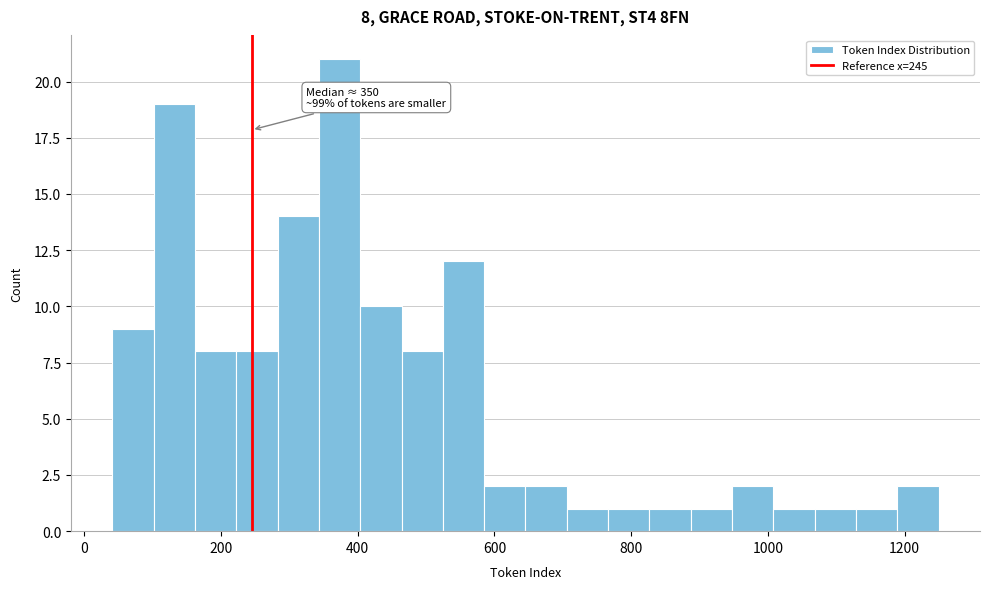

Around what value on the x-axis is the tallest bar? Give the approximate position of its centre, as read against the axis.

380